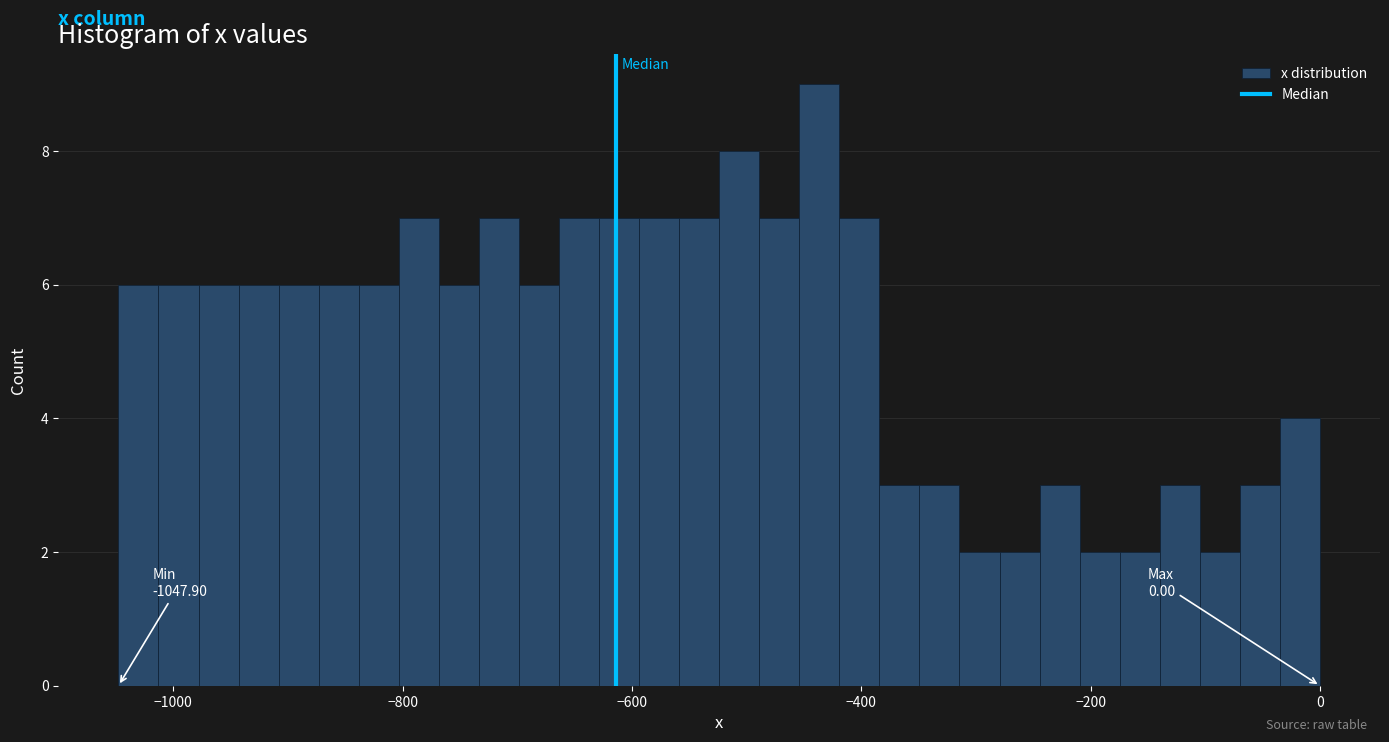

Around what value on the x-axis is the tallest bar? Give the approximate position of its centre, as read against the axis.

-440